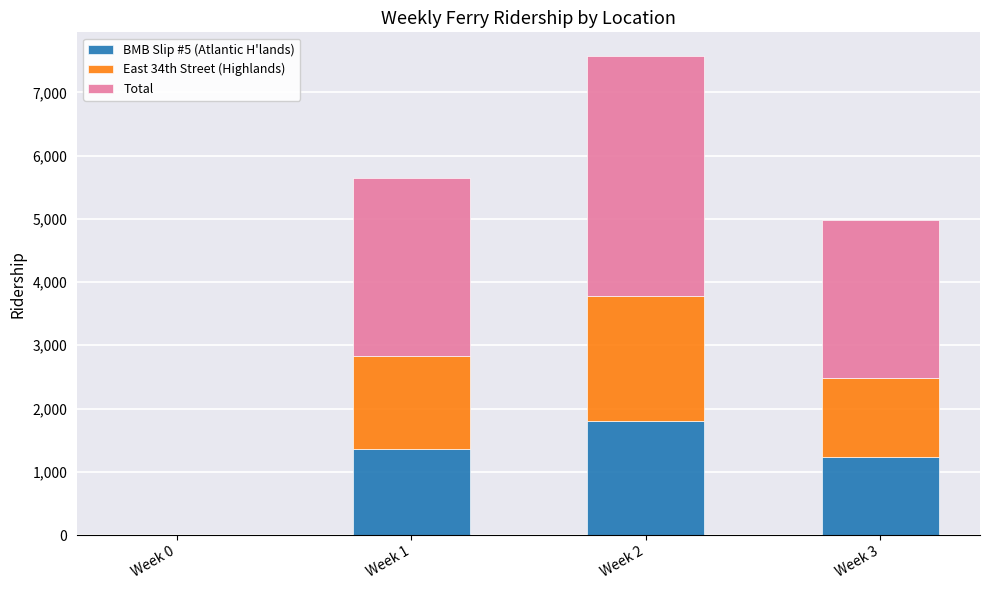

Reading left to right, list the values for the BMB Slip #5 (Atlantic H'lands) series.

Week 0=0	Week 1=1364	Week 2=1799	Week 3=1229